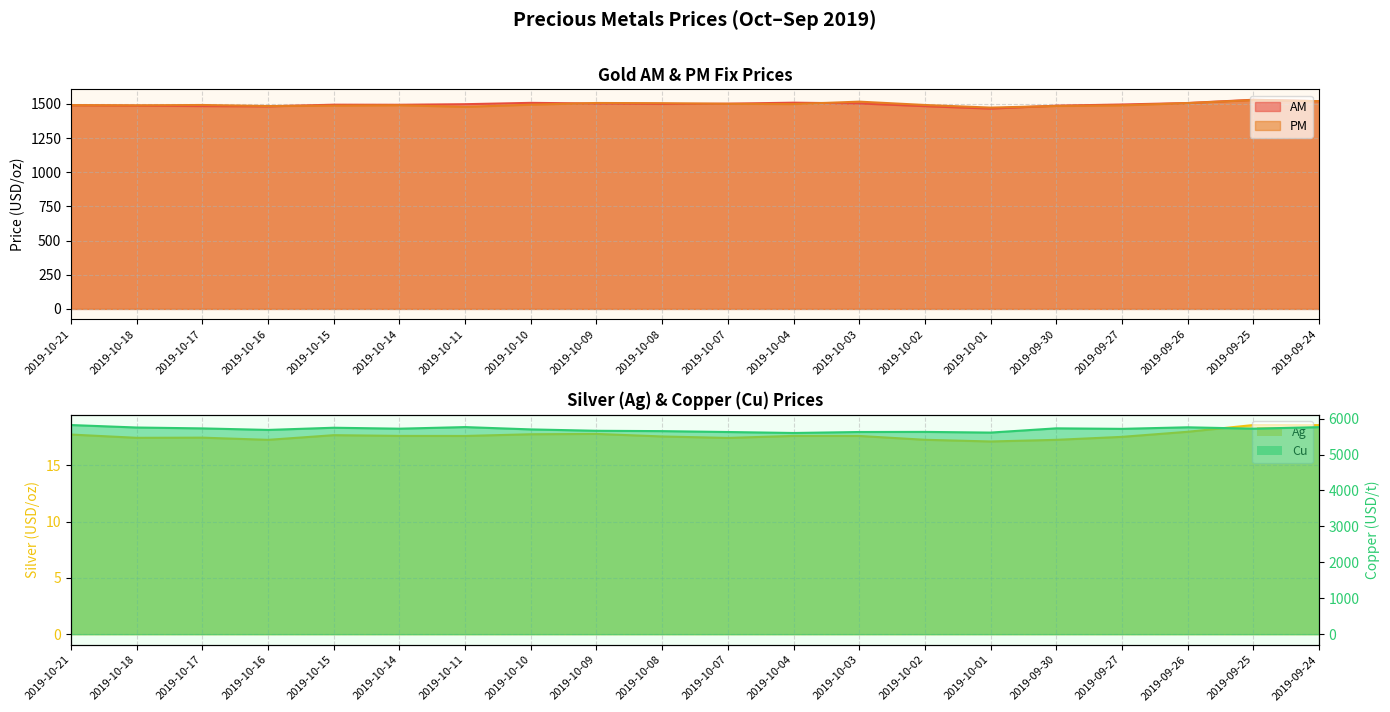

Which category has the lowest value in the Cu series?

2019-10-04